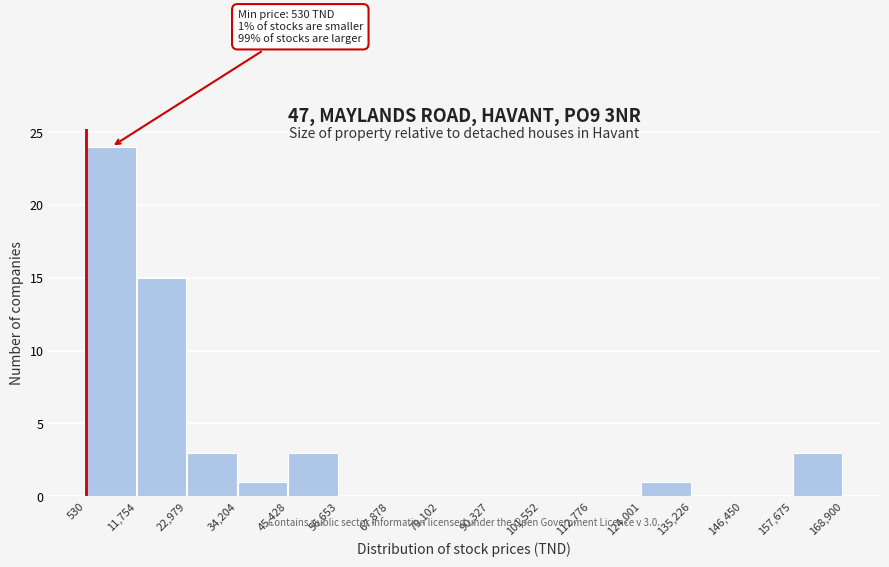

Over which range of the x-axis is the bar tallest?

530 to 11,754